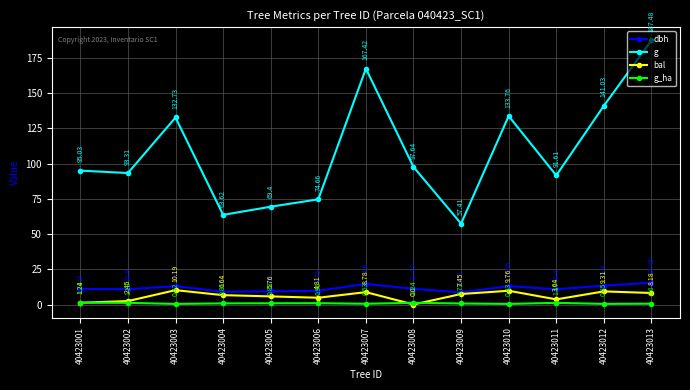

What is the greatest value displayed?

187.5